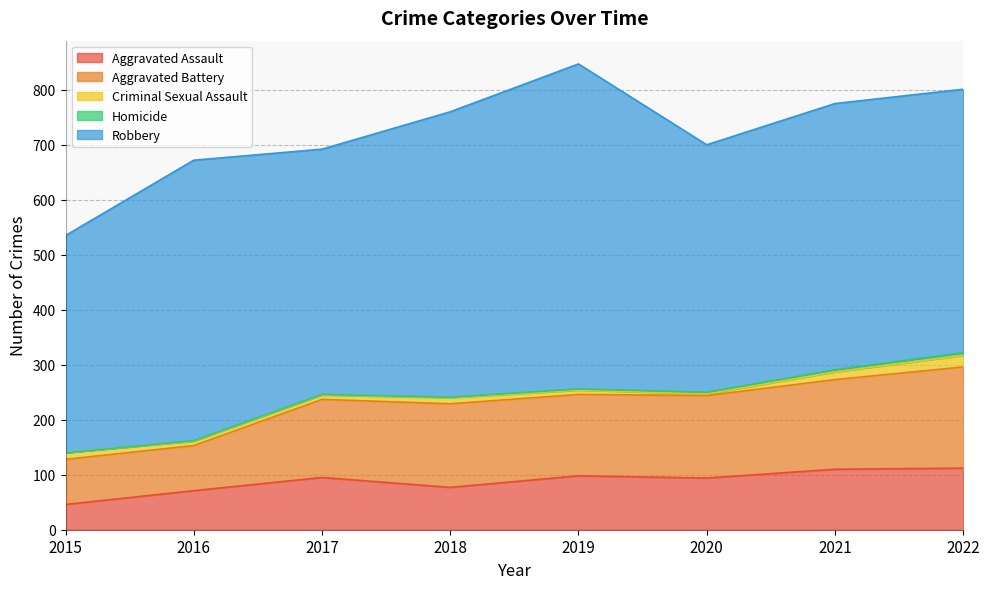

Where does the Aggravated Assault series first go above 95?

2019